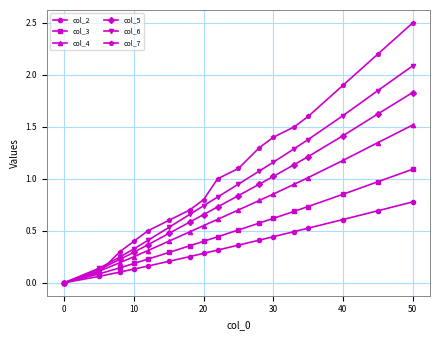

Count the number of data series in this chart.

6